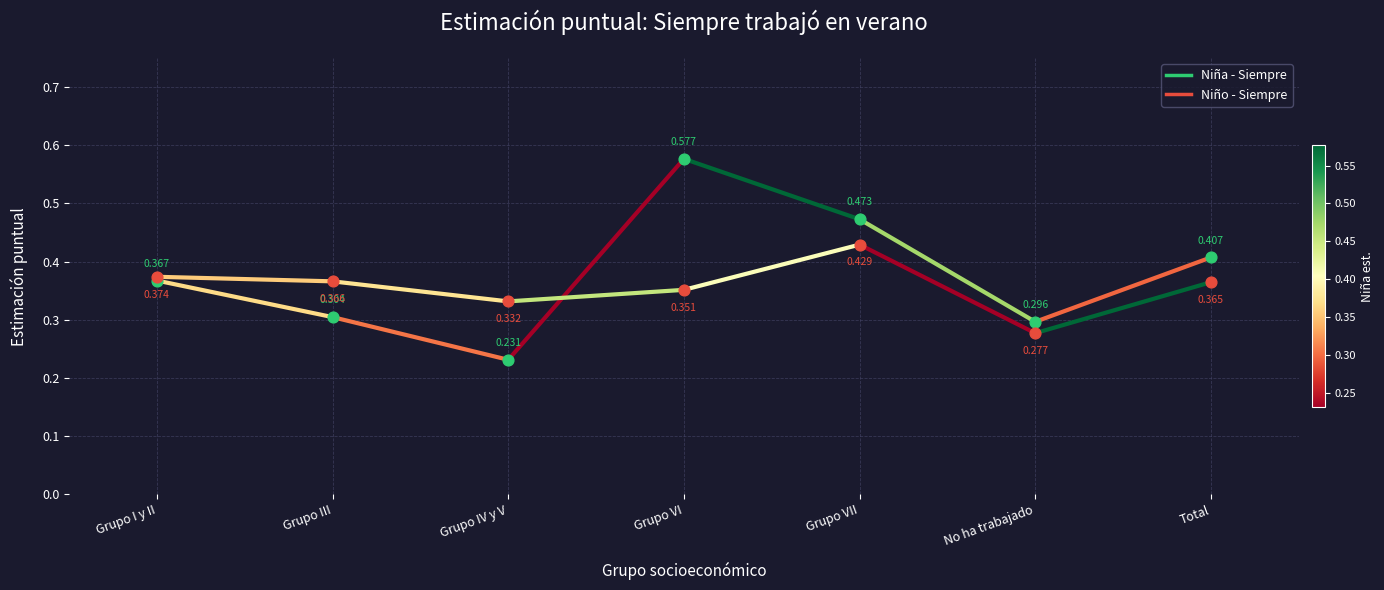

What is the total value across all series at No ha trabajado?

0.6